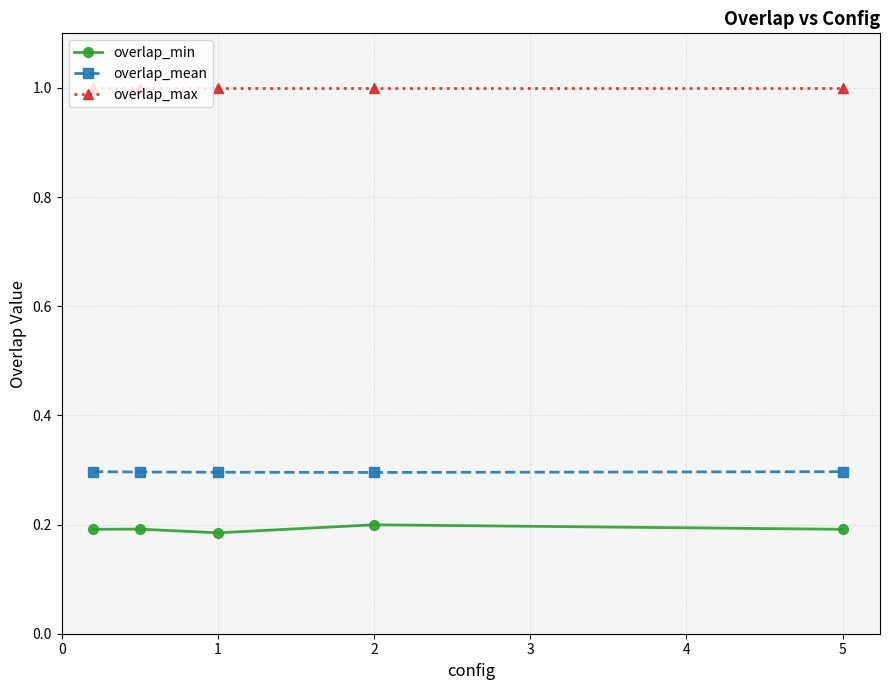

True or false: overlap_mean has more than 2 interior local peaks.

False